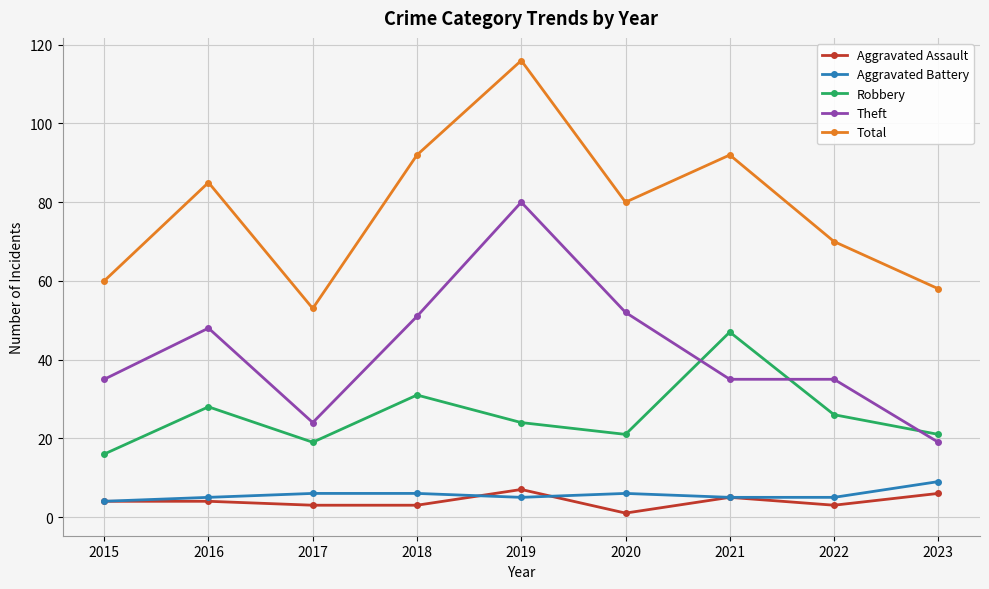

True or false: Theft has a value of 48 at 2016.

True